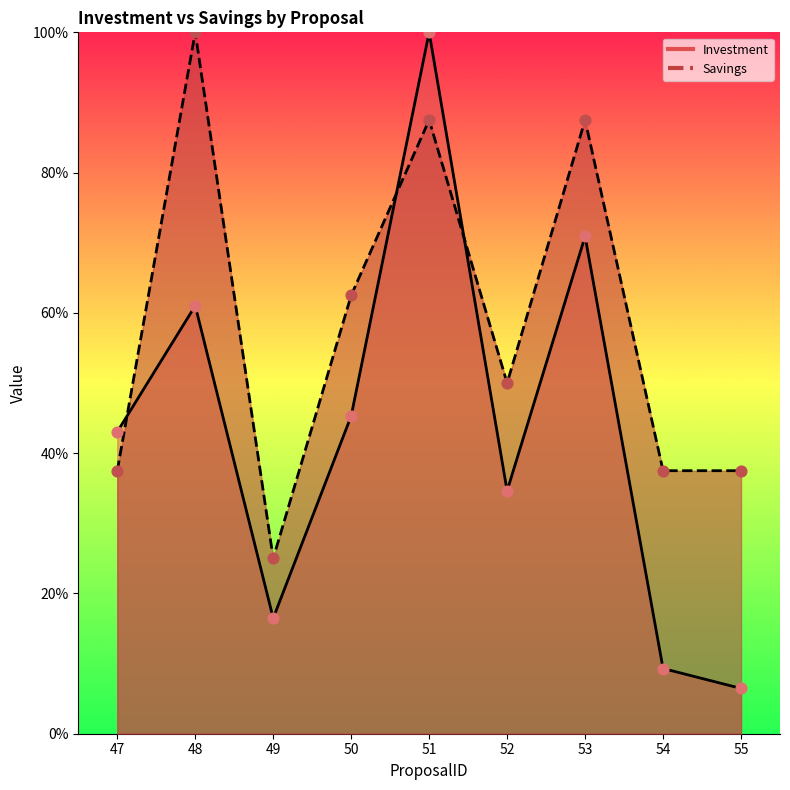

Which series has the largest Y range (max minus min)?

Investment